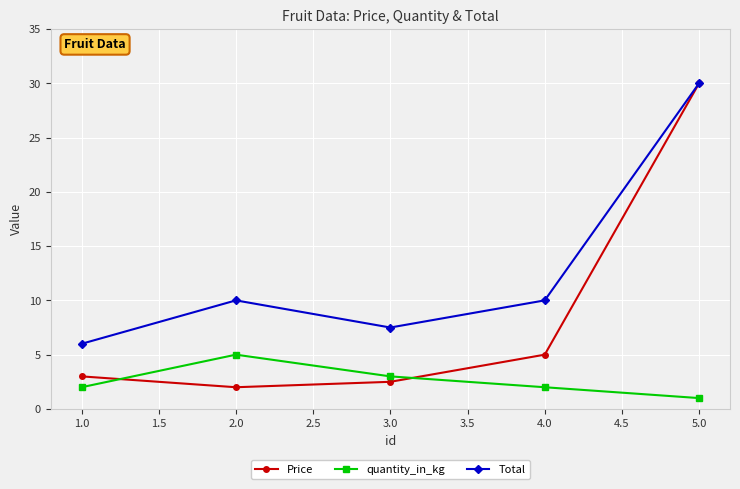

Is it true that Price equals 30.0 at 5.0?

True